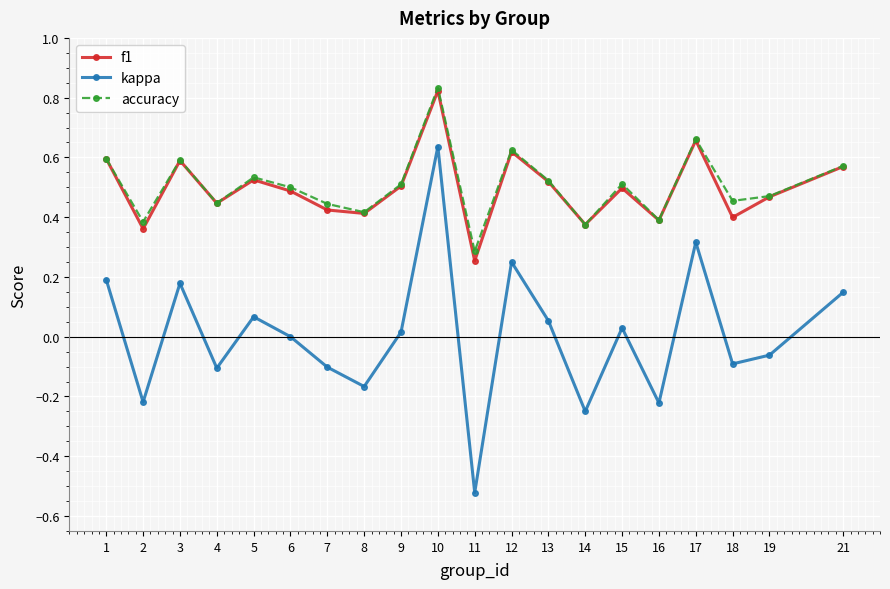

Which series has the widest spread of values?

kappa